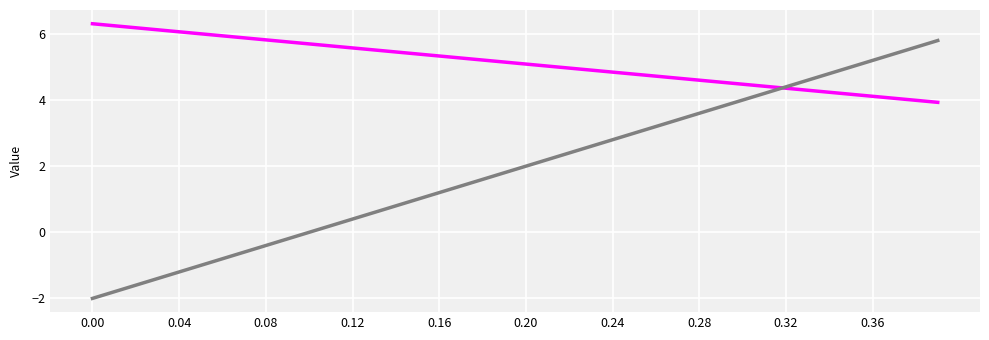

What is the maximum value shown in the chart?

6.3